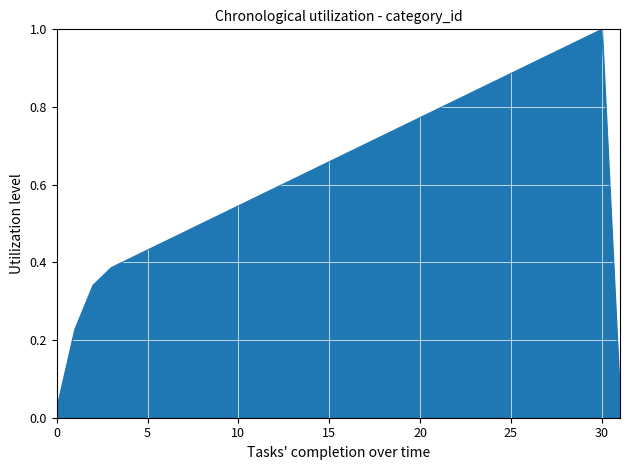

What is the value of the 3rd point from the left?

0.3